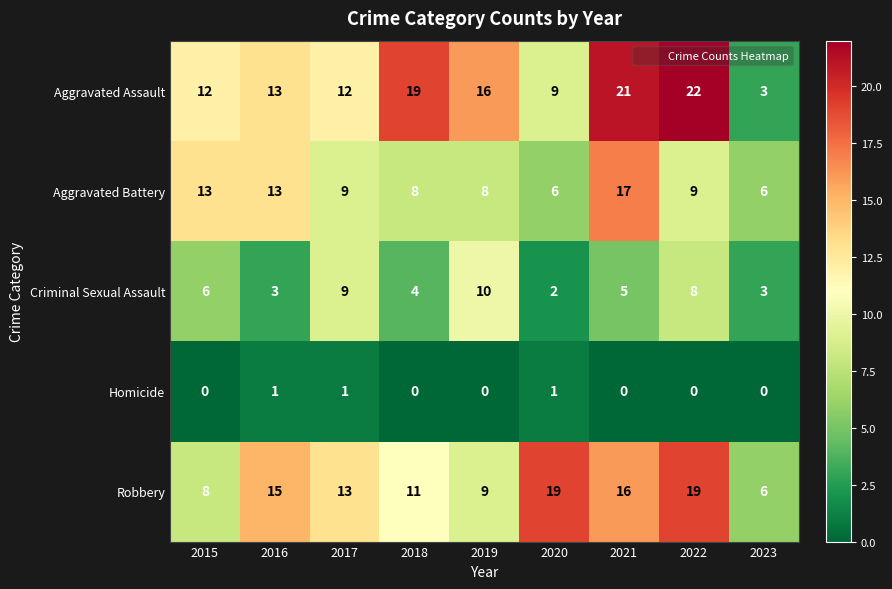

At how many categories does at least one series exceed 14?

6